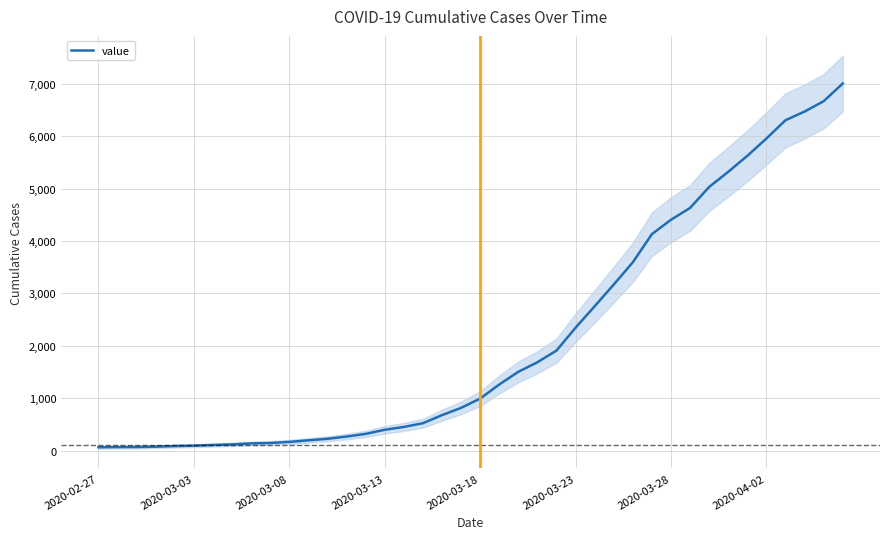

How many data points are less than 993?

20